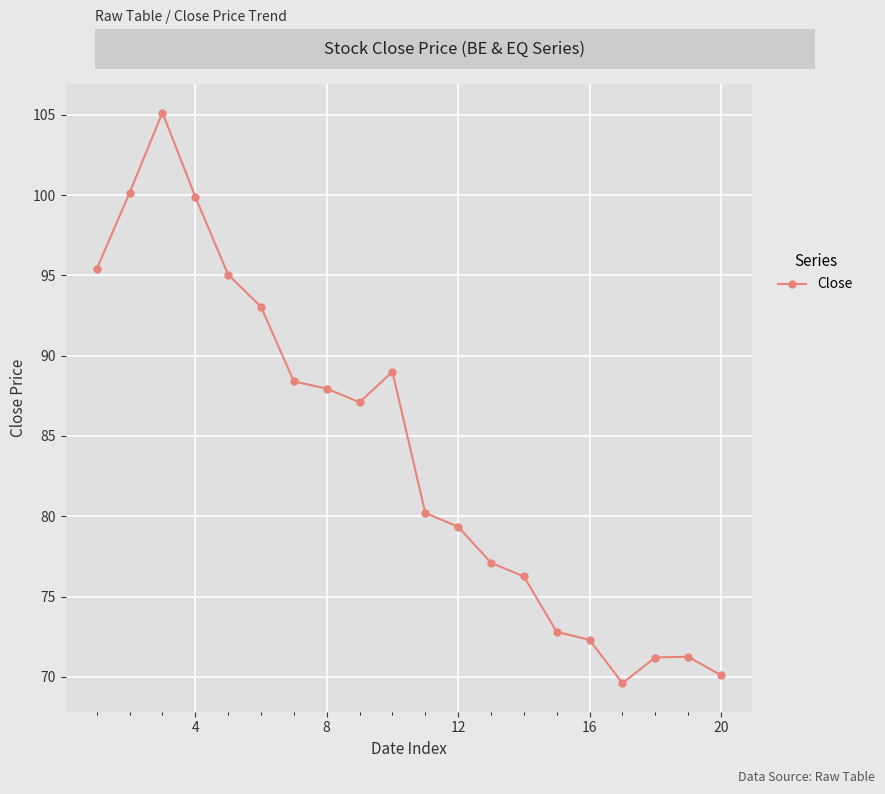

What is the average value?

84.1